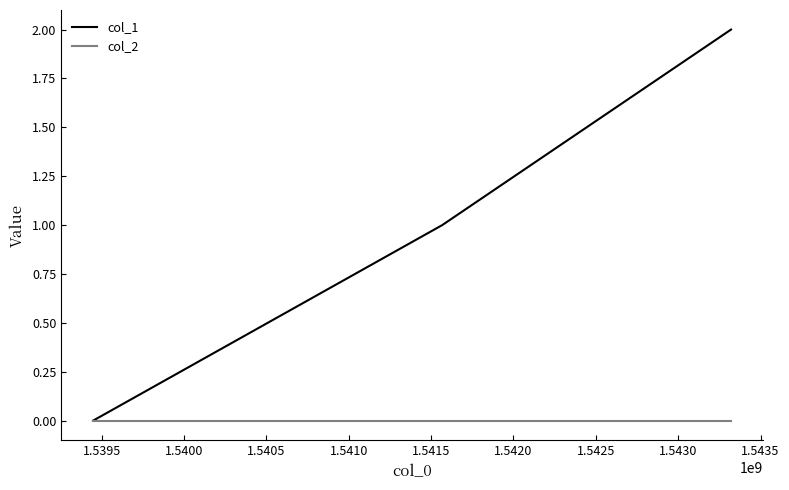

List the series in order of their overall mean, lowest first.

col_2, col_1